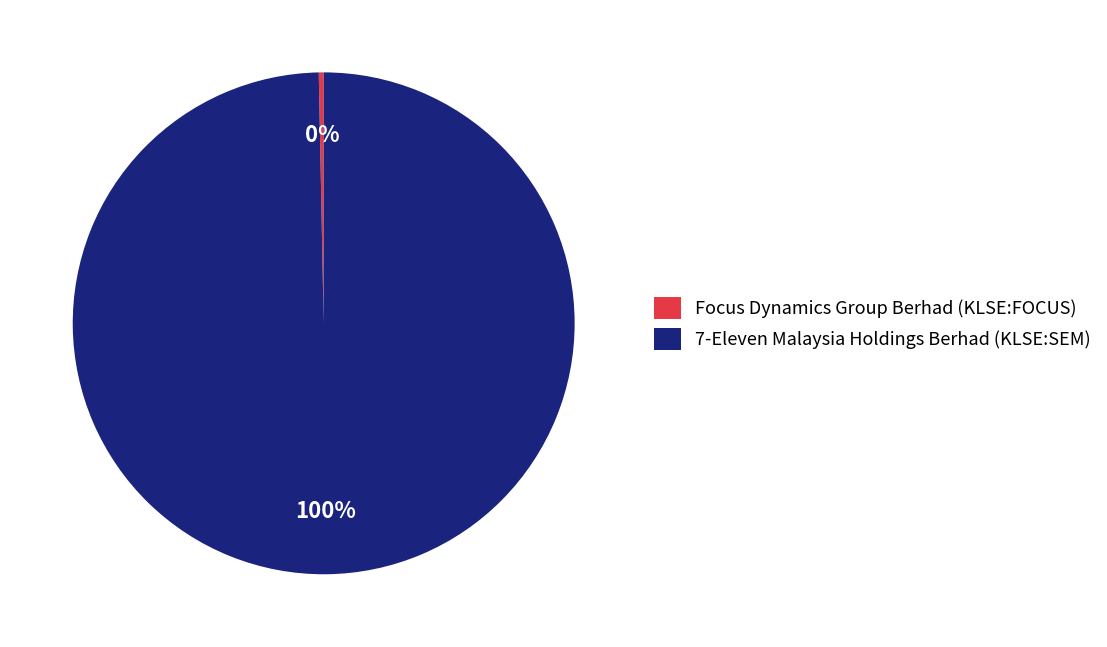

True or false: Focus Dynamics Group Berhad (KLSE:FOCUS) accounts for 9% of the total.

False